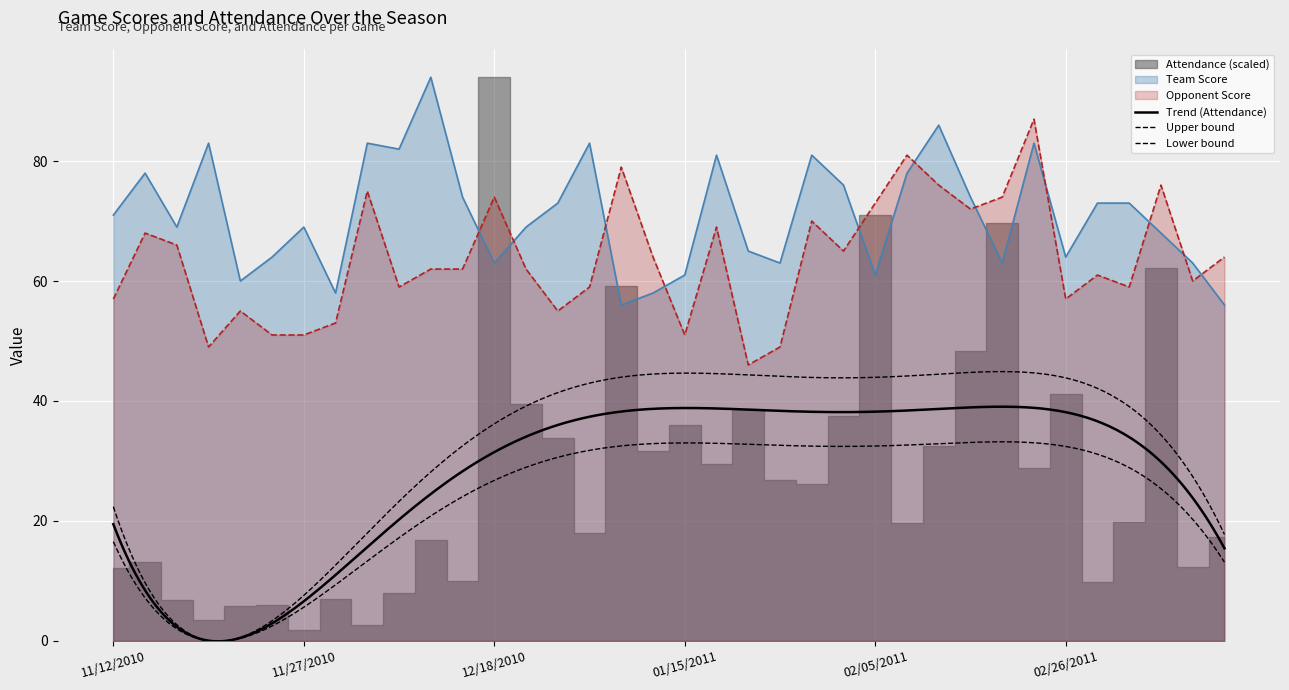

What is the label of the 12th point from the right?

02/05/2011